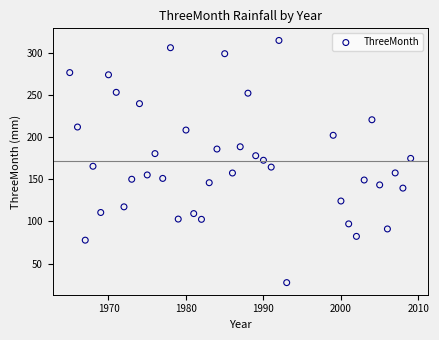

What is the range of X values (max minus min)?

44.0